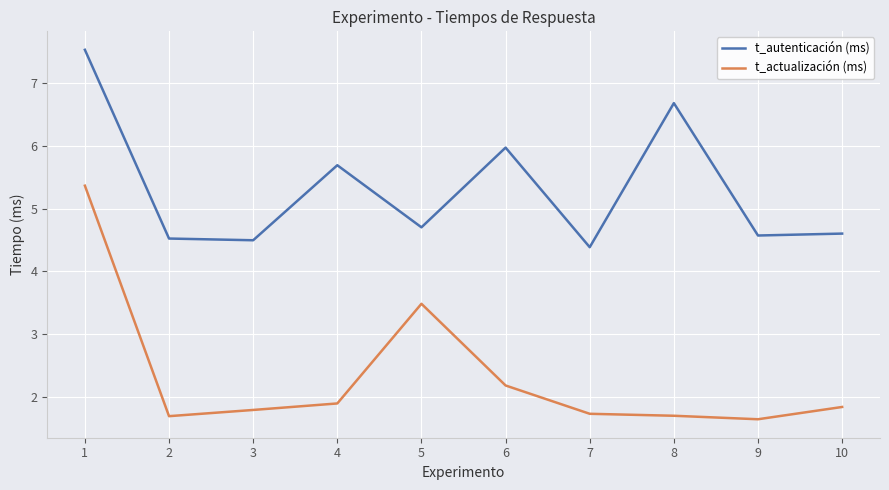

Is this an area chart (filled region under the line)?

No